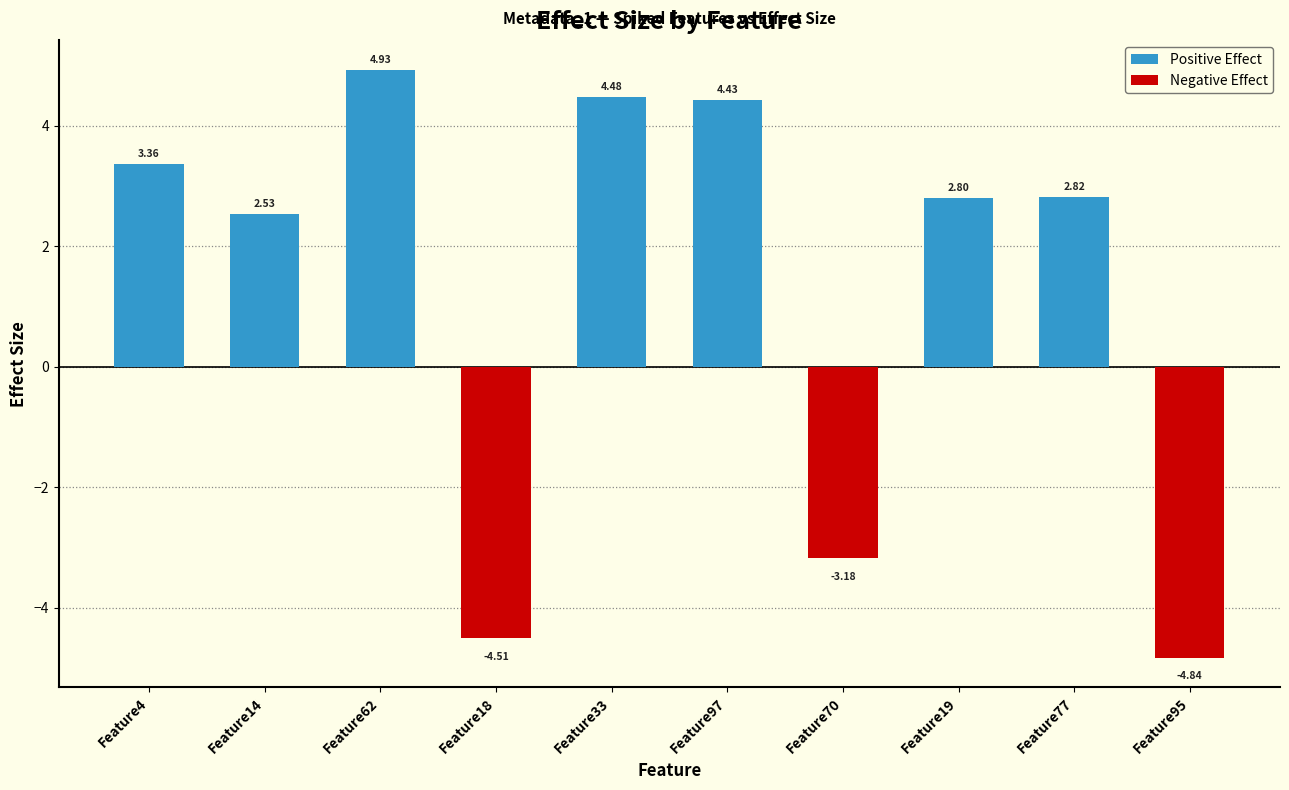

How many values are below zero?

3